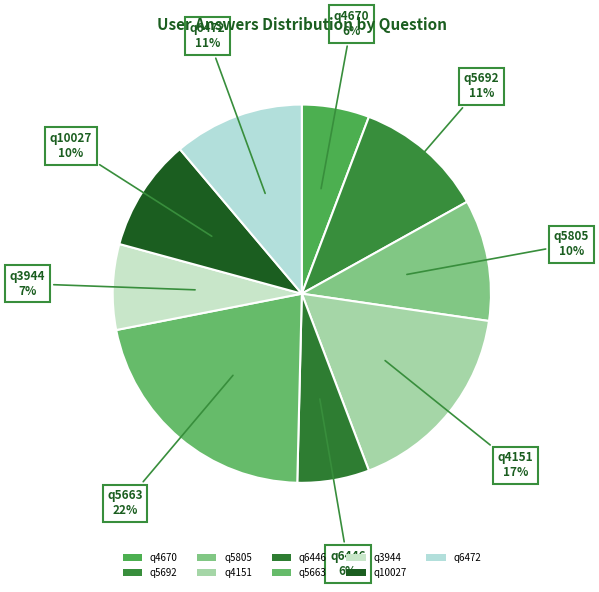

To the nearest percent, what portion does q4670 represent?

6%